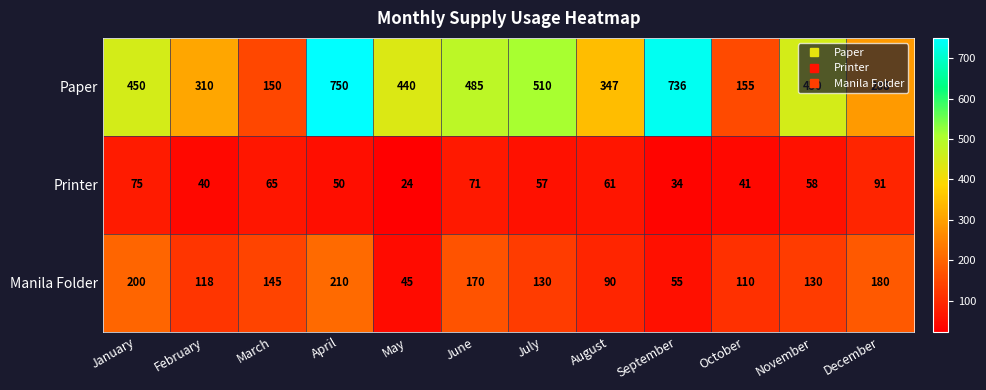

What is the difference between the maximum and minimum values in the Printer series?

67